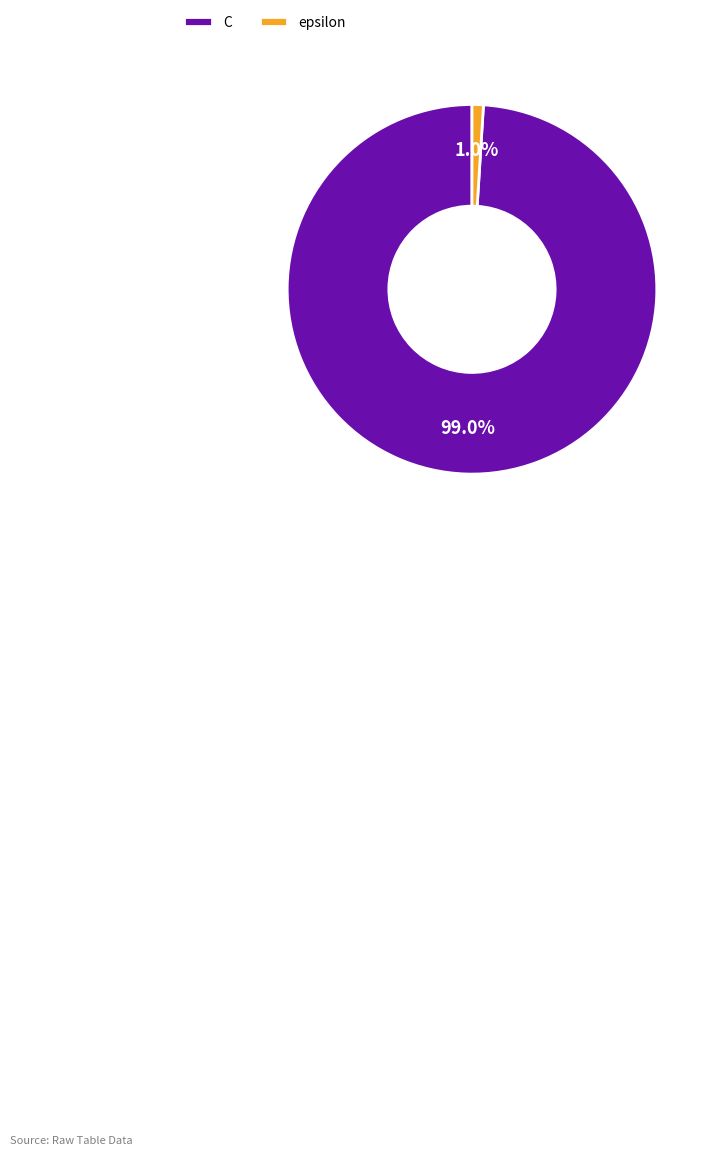

Is it true that epsilon is 7% of the pie?

False